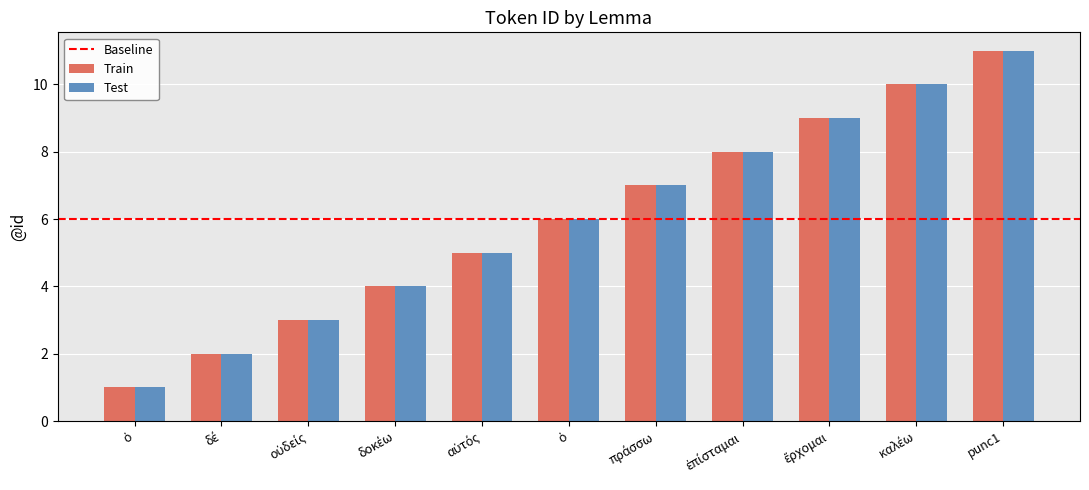

Count the number of data series in this chart.

2